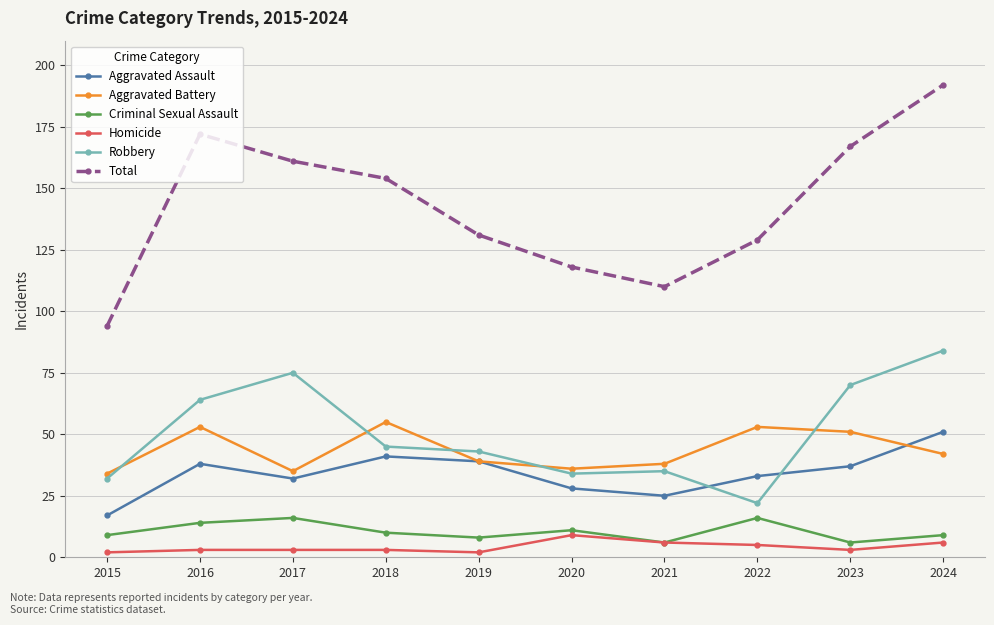

Rank the series by their maximum value, from highest to lowest.

Total, Robbery, Aggravated Battery, Aggravated Assault, Criminal Sexual Assault, Homicide